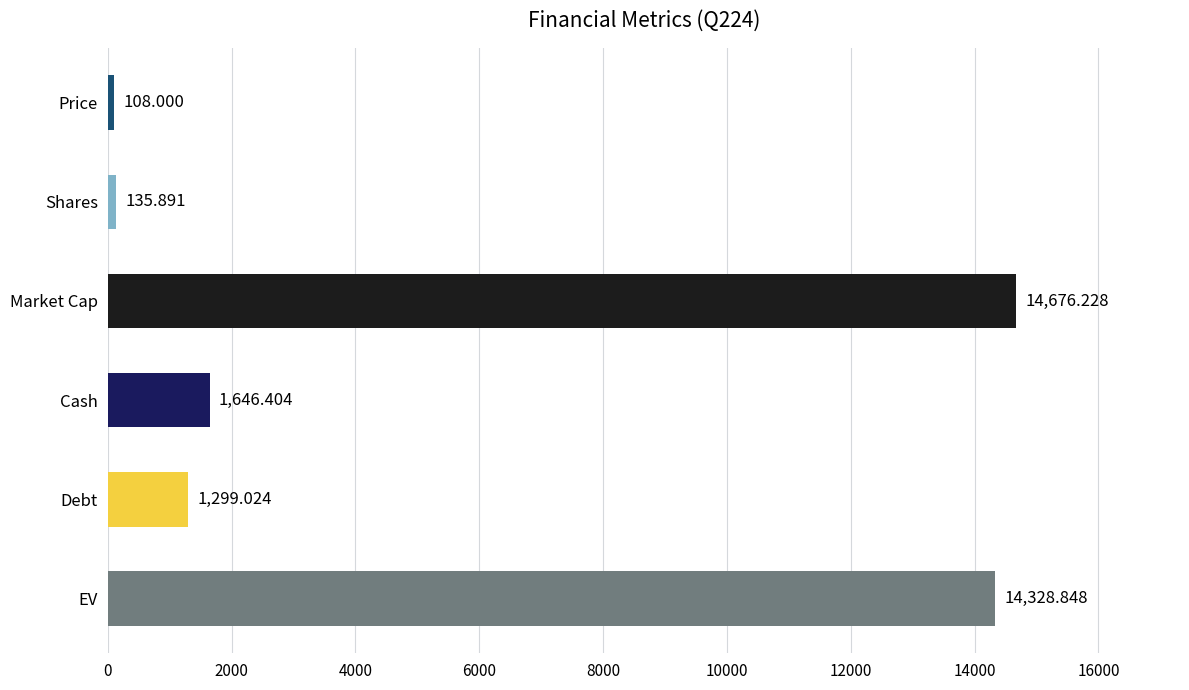

At which label is the value closest to 7392?

Cash